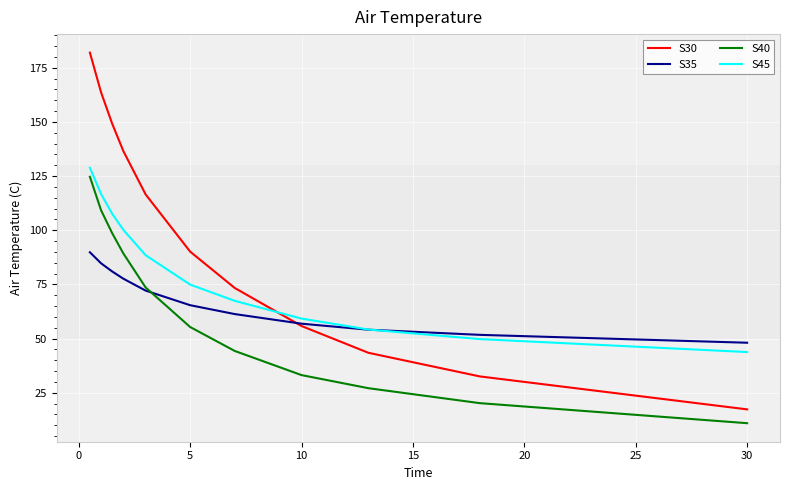

Which series has the largest total across all categories?

S30